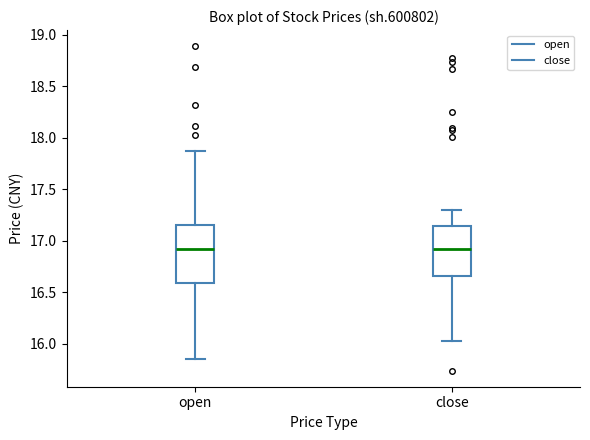

Comparing the boxes themselves (not the whiskers), which one is the tallest?

open